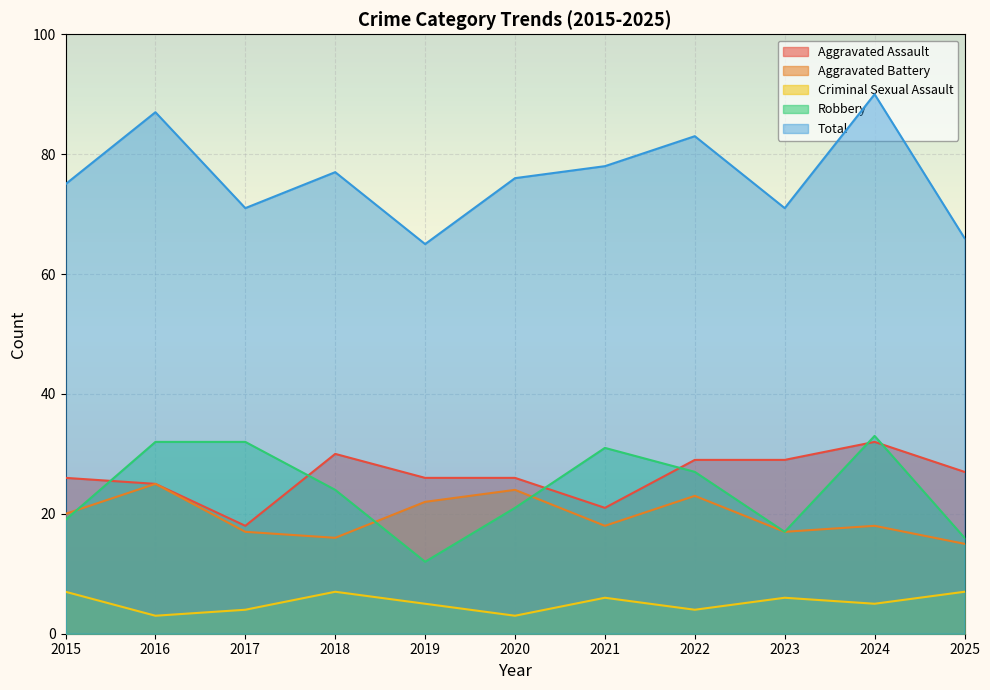

How many distinct data groups are displayed?

5